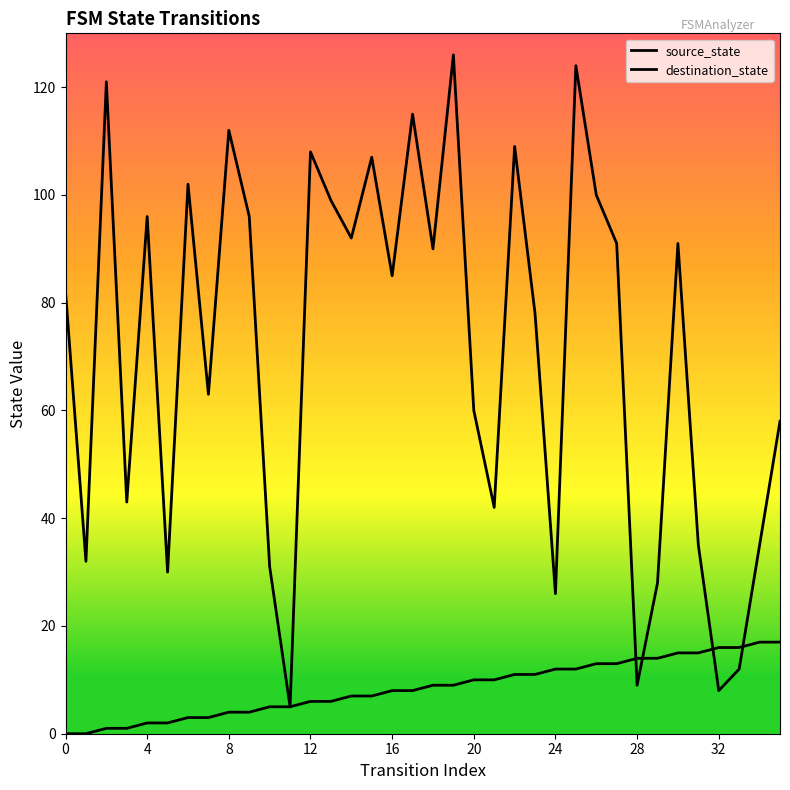

How many distinct data groups are displayed?

2